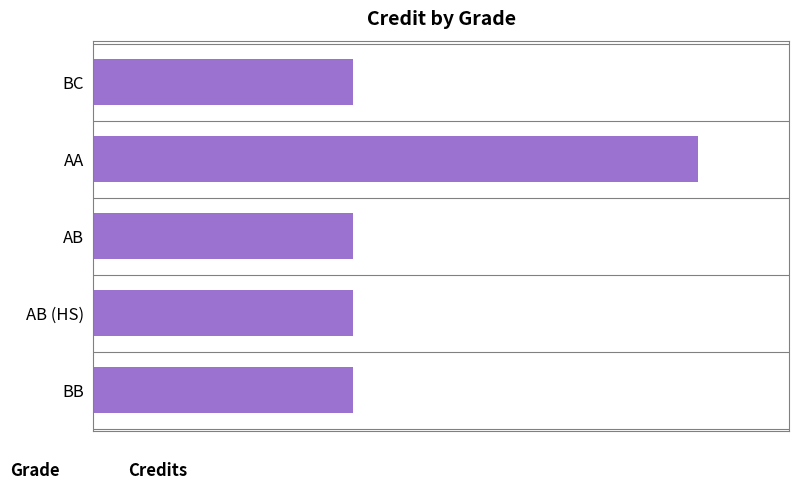

How many categories are shown in the chart?

5